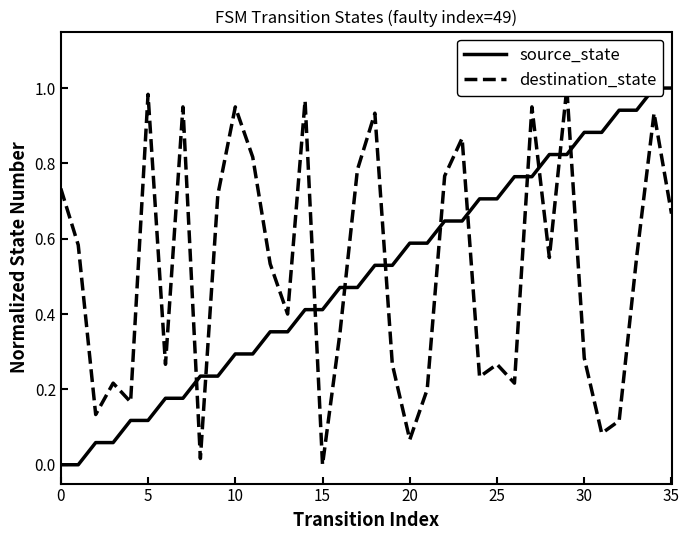

The source_state series shows 0.1 at 12. True or false?

False